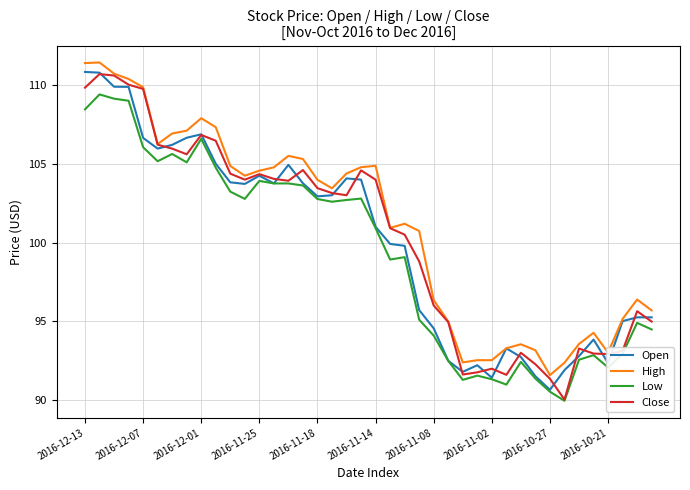

Count the number of data series in this chart.

4